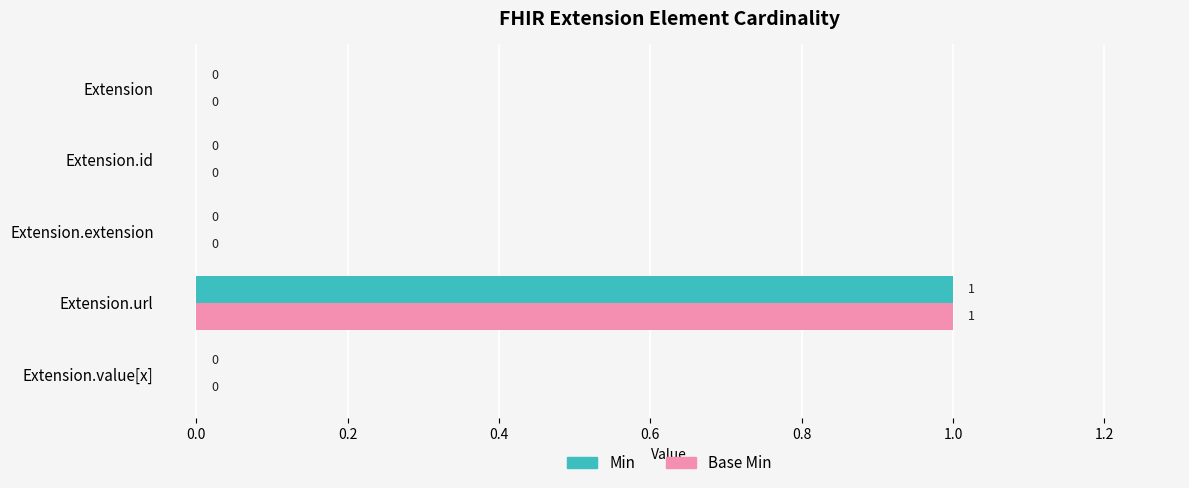

Which category has the highest value across all series?

Extension.url